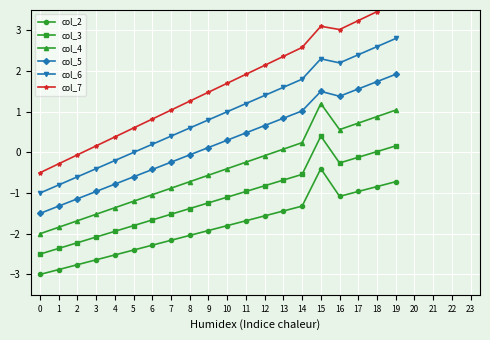

Where is the first local maximum for col_2?

15